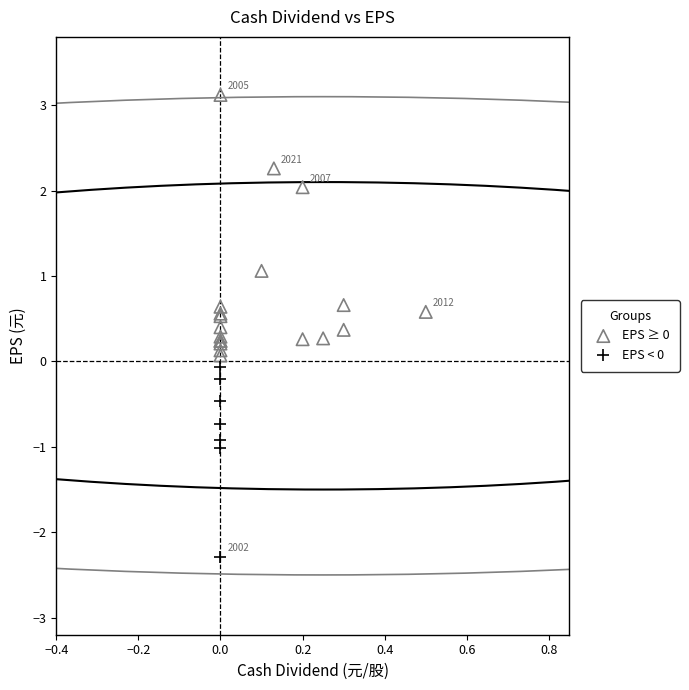

Which series contains the highest Y value?

EPS ≥ 0